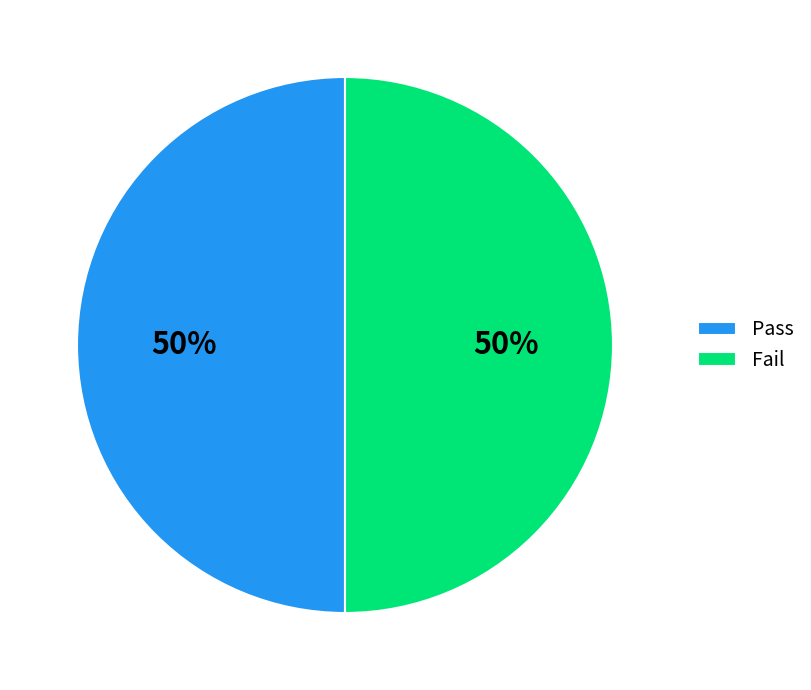

True or false: Pass accounts for 50% of the total.

True